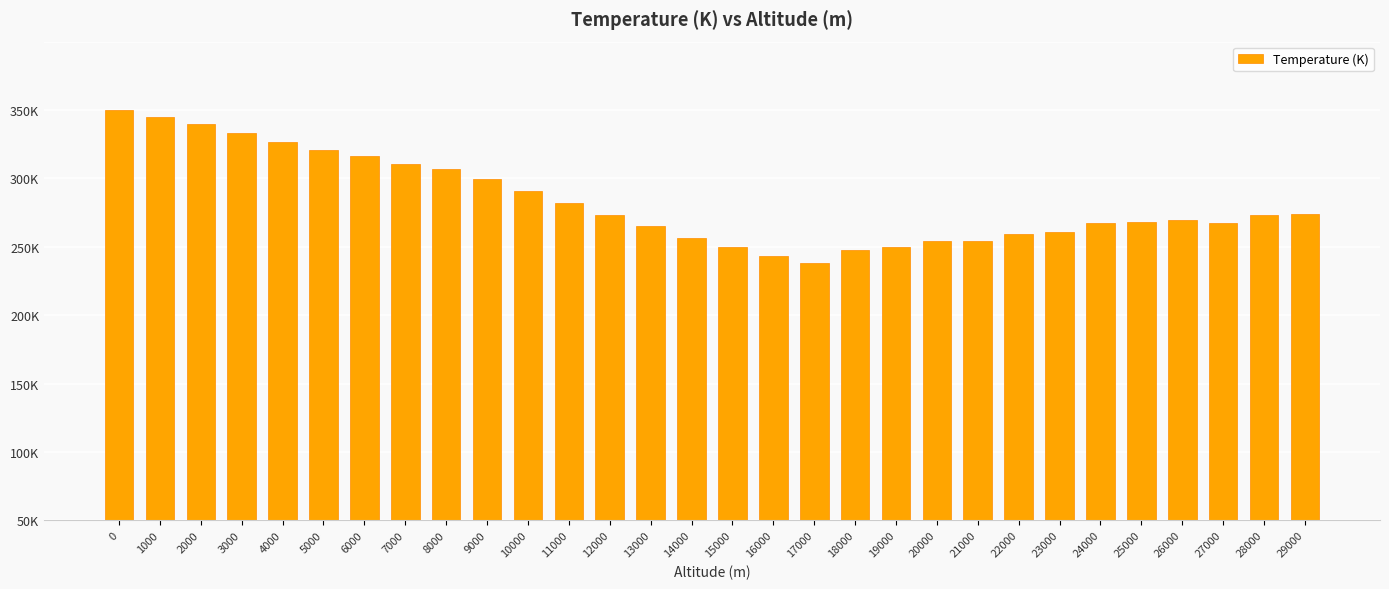

What is the average value?

233.2